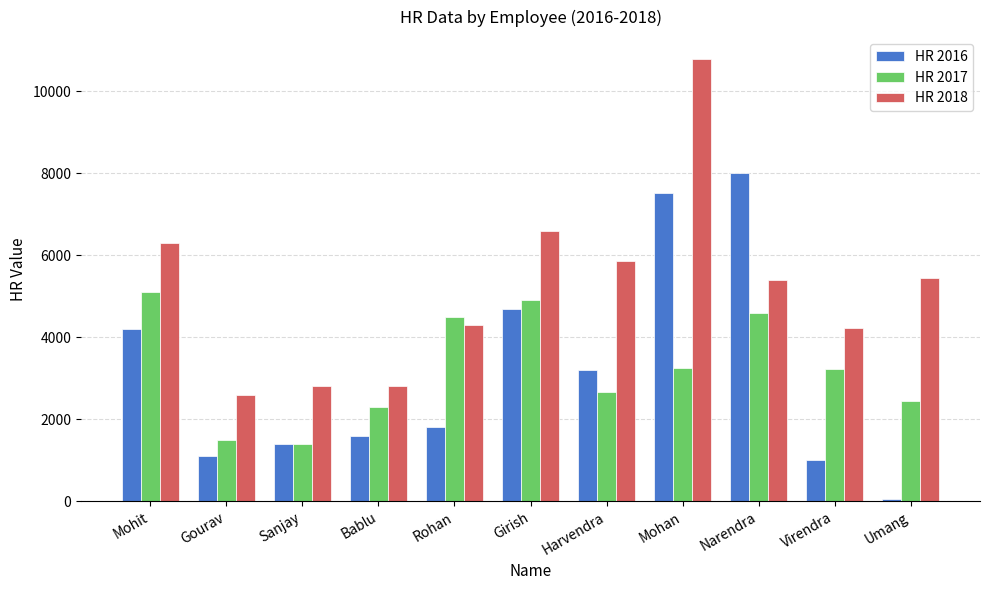

Where does the HR 2018 series first go above 5397?

Mohit